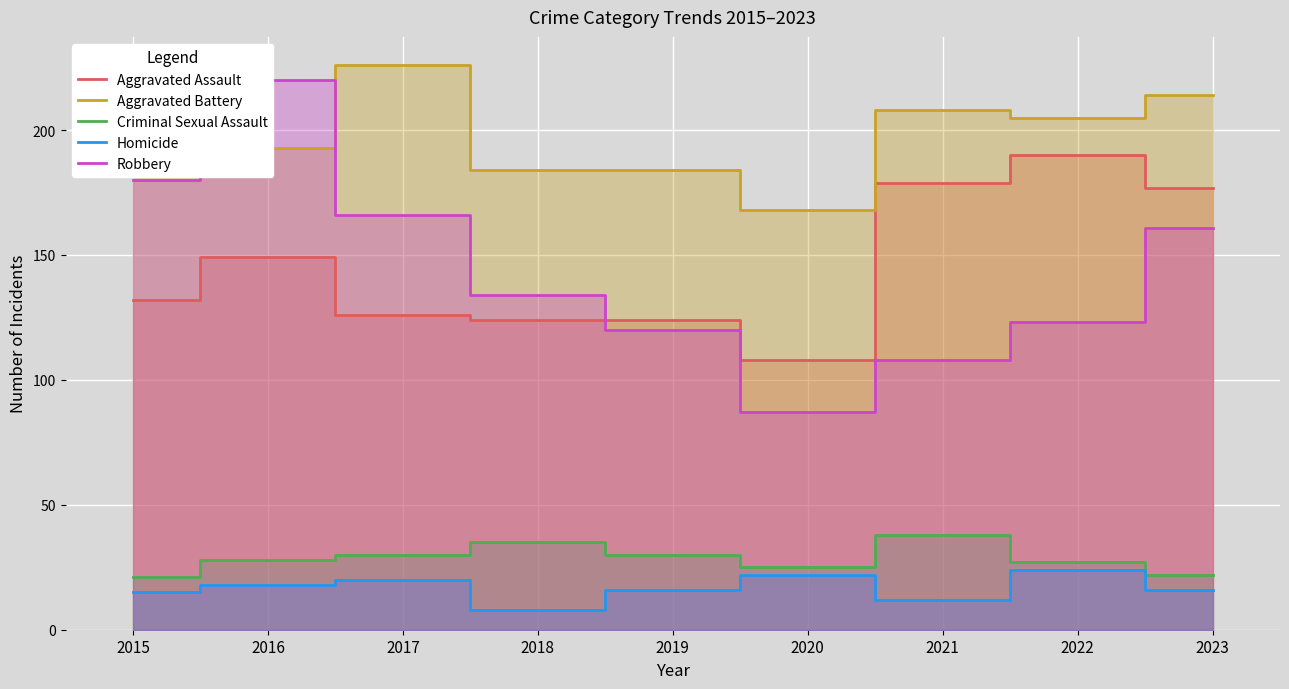

What is the total value across all series at 2021?

545